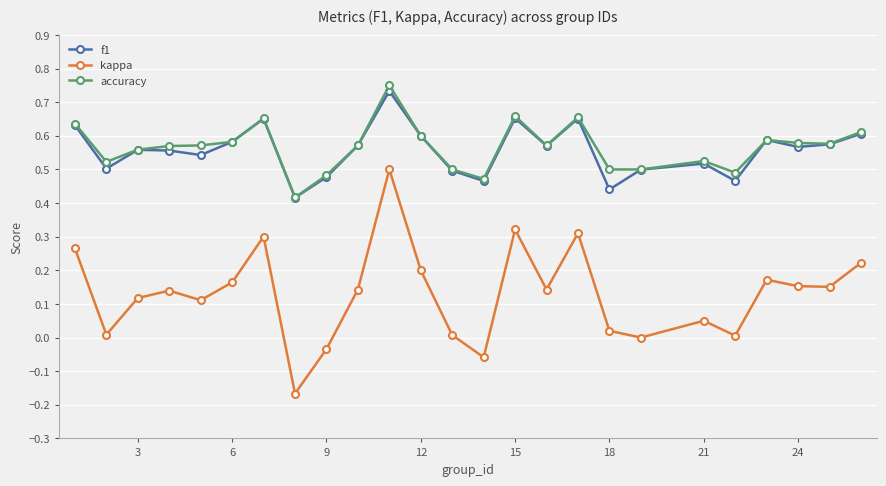

Count the number of data series in this chart.

3